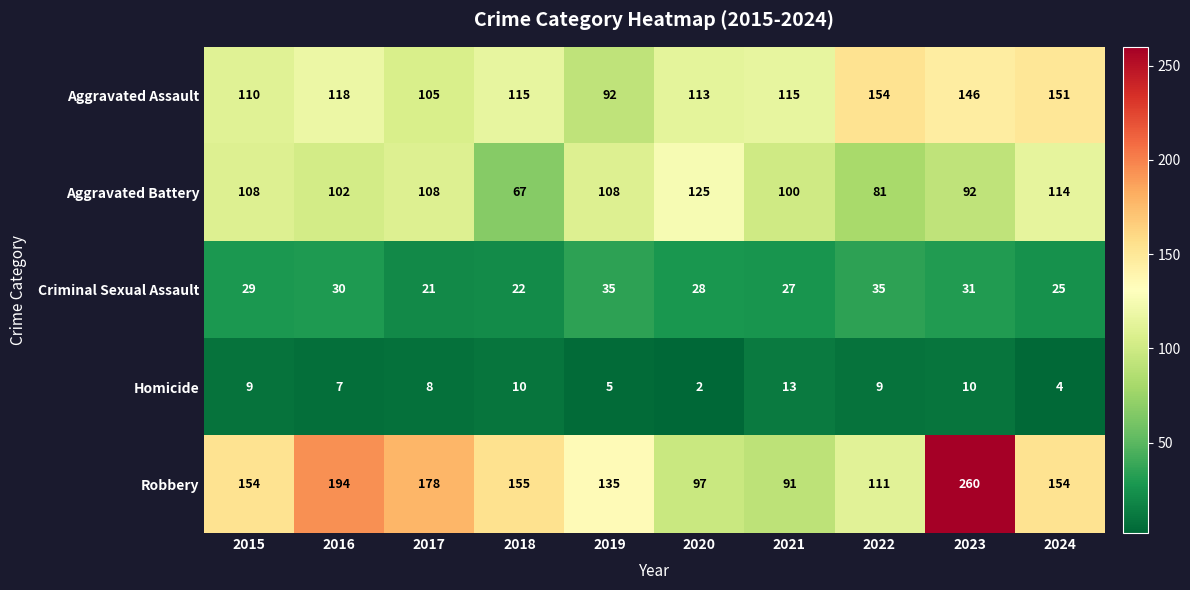

Which series has the largest total across all categories?

Robbery